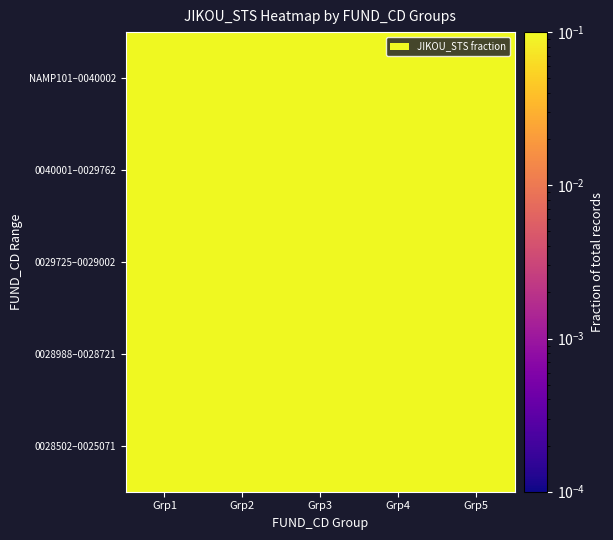

Reading left to right, list all the values displayed in this chart.

NAMP101–0040002: Grp1=0.1	Grp2=0.2	Grp3=0.1	Grp4=0.1	Grp5=0.1
0040001–0029762: Grp1=0.1	Grp2=0.1	Grp3=0.1	Grp4=0.2	Grp5=0.2
0029725–0029002: Grp1=0.1	Grp2=0.2	Grp3=0.2	Grp4=0.2	Grp5=0.1
0028988–0028721: Grp1=0.1	Grp2=0.1	Grp3=0.1	Grp4=0.1	Grp5=0.2
0028502–0025071: Grp1=0.1	Grp2=0.1	Grp3=0.1	Grp4=0.1	Grp5=0.1